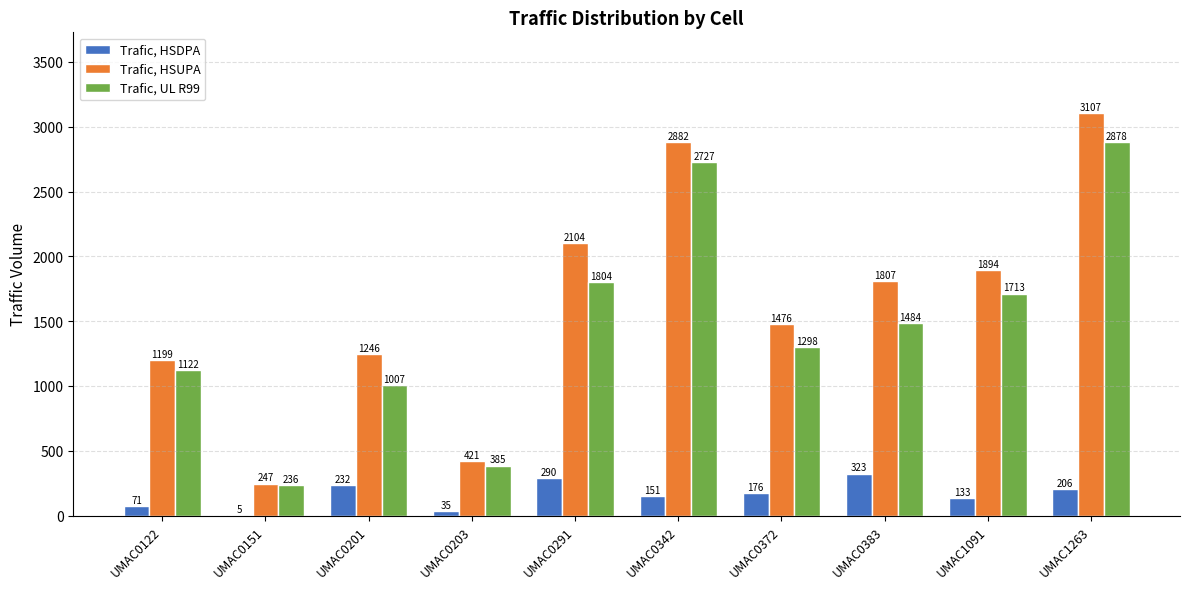

True or false: Trafic, UL R99 has a value of 515.3 at UMAC0203.

False